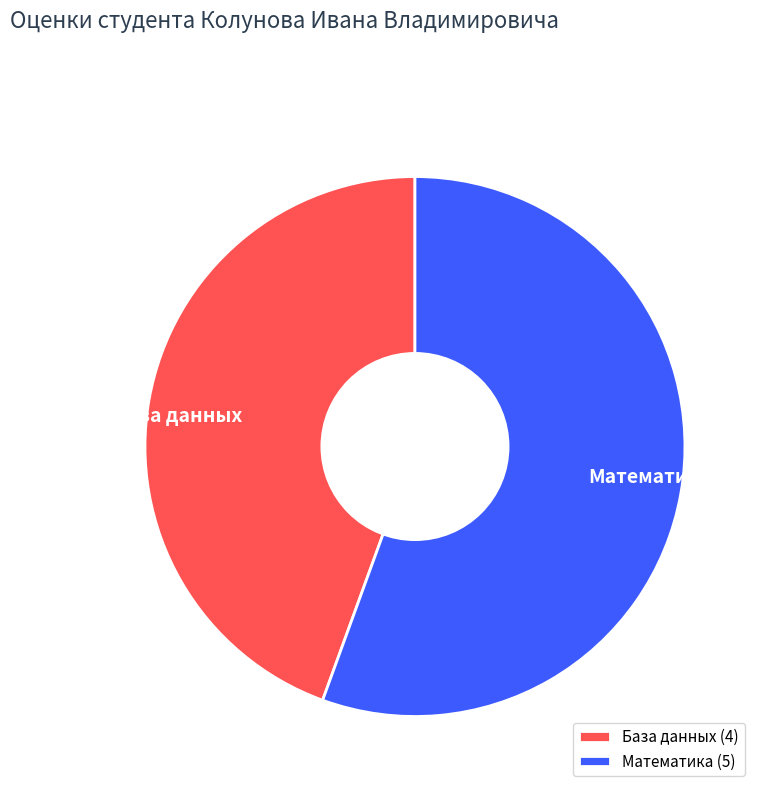

How many segments does this pie chart have?

2